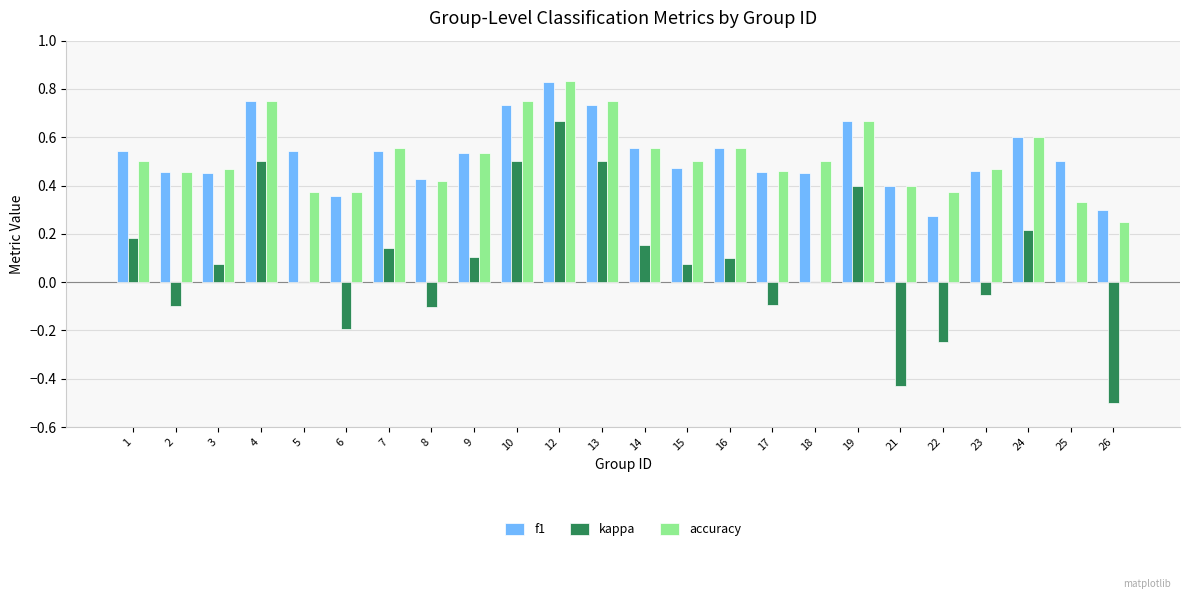

Which label corresponds to the largest value in the chart?

12